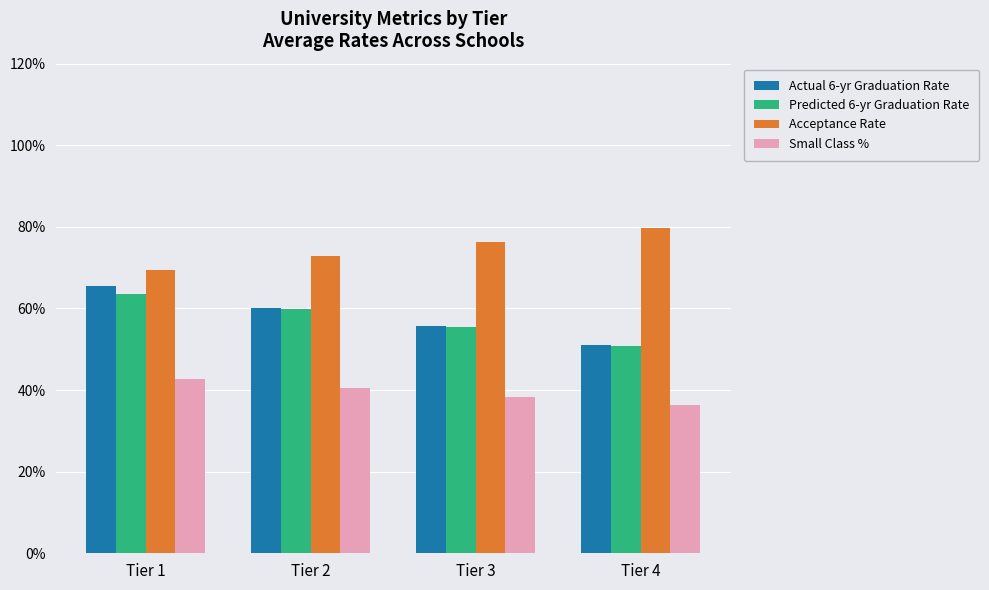

How many Predicted 6-yr Graduation Rate values are between 0 and 1?

4